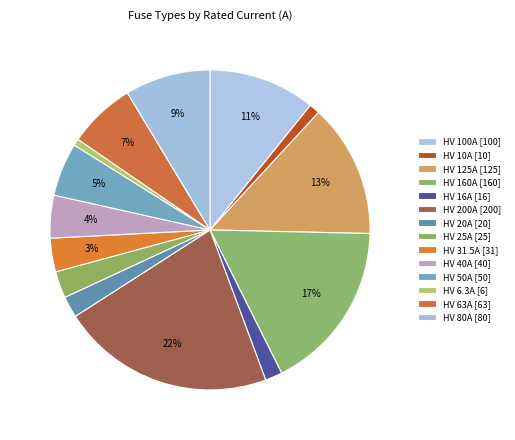

To the nearest percent, what is the difference between the largest and smallest slice percentages?

21%